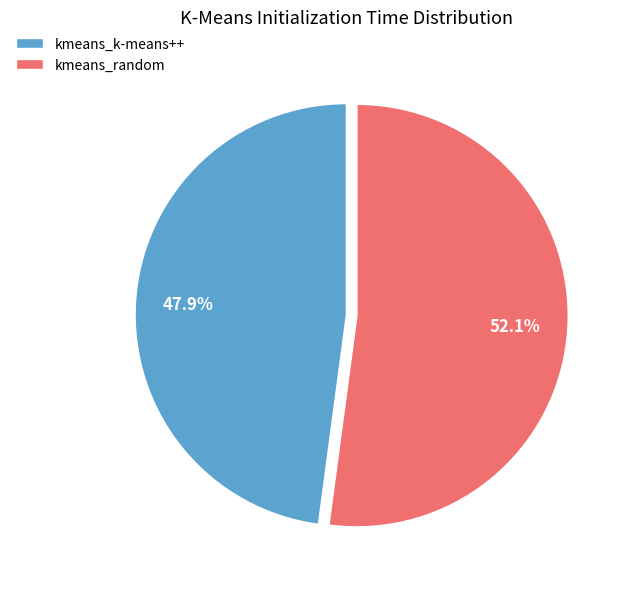

To the nearest percent, what portion does kmeans_random represent?

52%